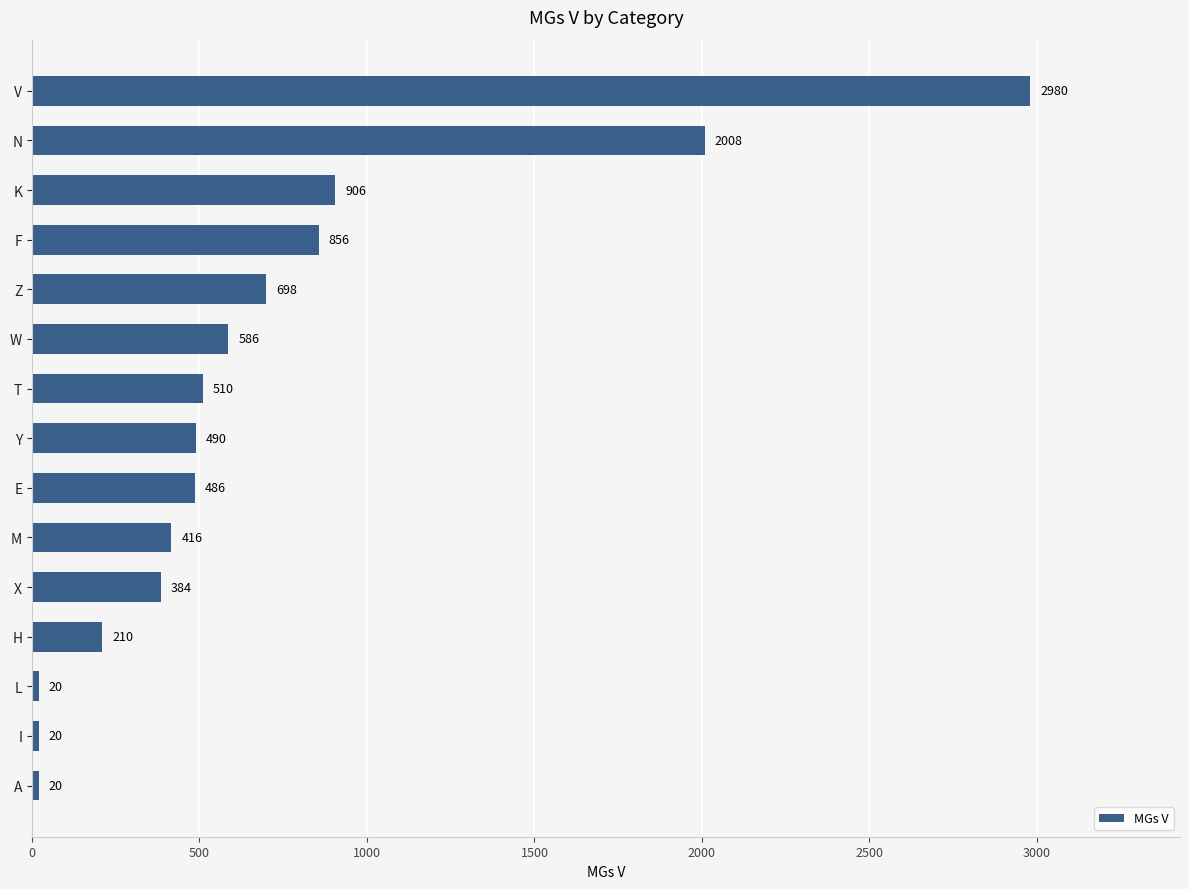

What is the sum of all values?

10590